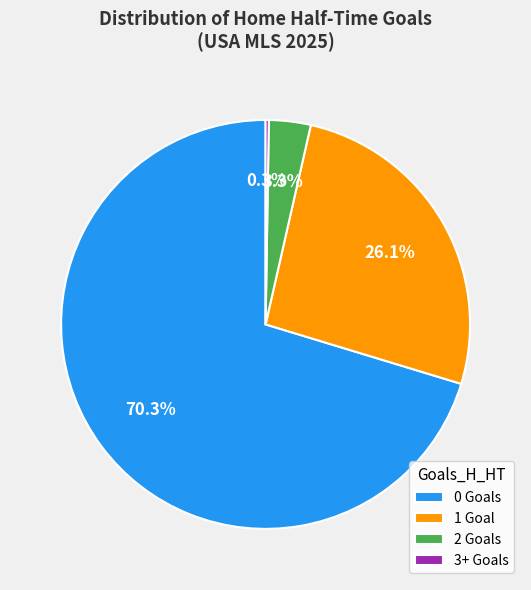

Approximately how many times larger is the value at 1 Goal compared to 0 Goals?

0.4